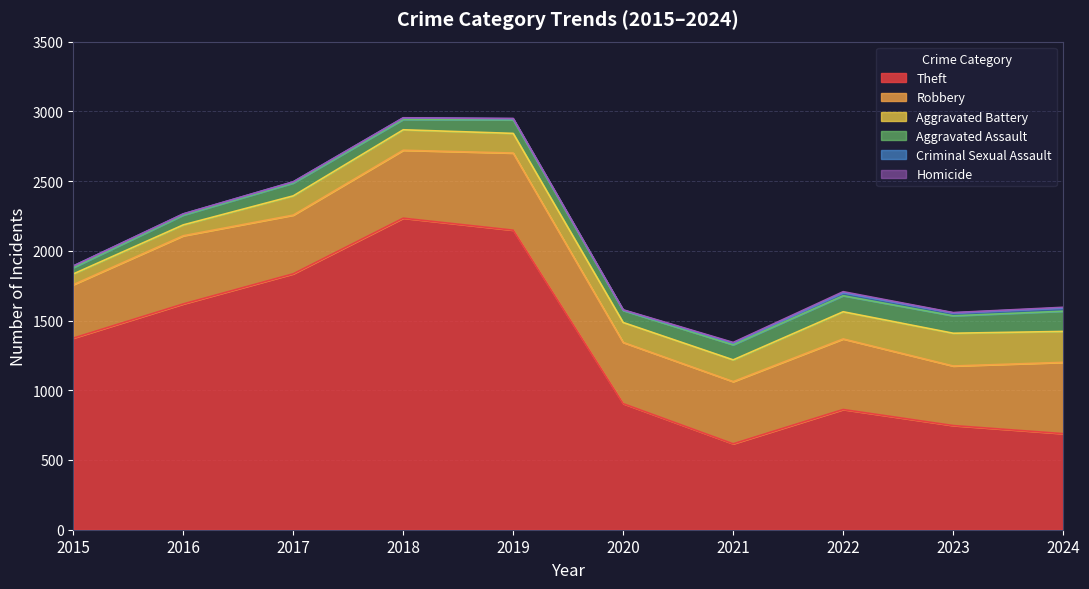

Reading left to right, list all the values displayed in this chart.

Theft: 1374	1619	1835	2234	2148	904	616	862	747	689
Robbery: 383	489	421	487	553	439	446	506	427	511
Aggravated Battery: 77	78	138	147	141	143	156	195	235	222
Aggravated Assault: 45	70	92	74	97	86	108	115	125	145
Criminal Sexual Assault: 12	8	8	11	8	3	13	23	21	24
Homicide: 0	1	1	1	2	2	4	6	2	4